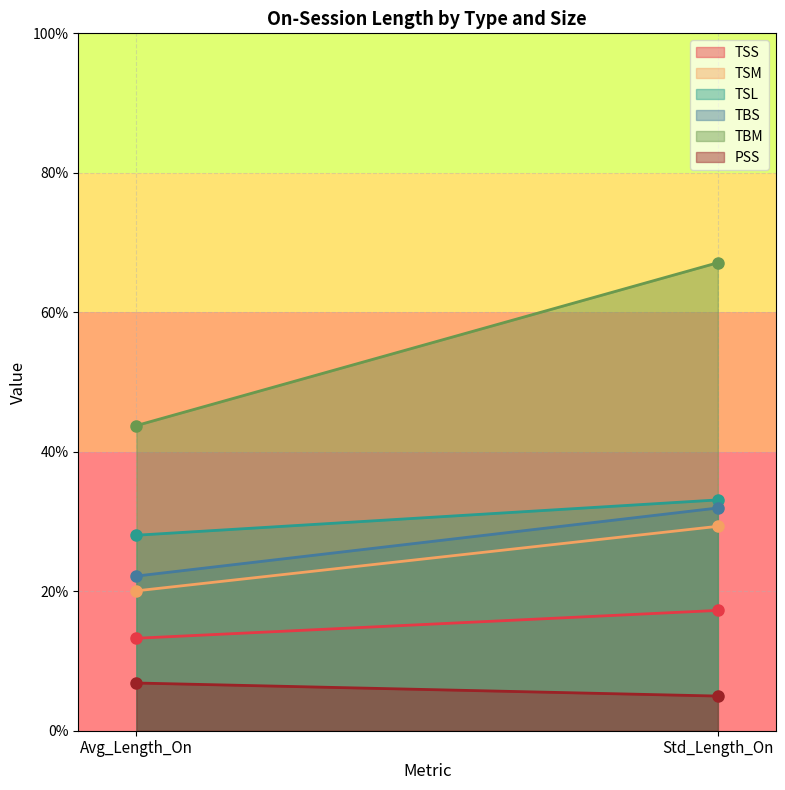

What is the sum of the TSS values at Std_Length_On and Avg_Length_On?

30.5